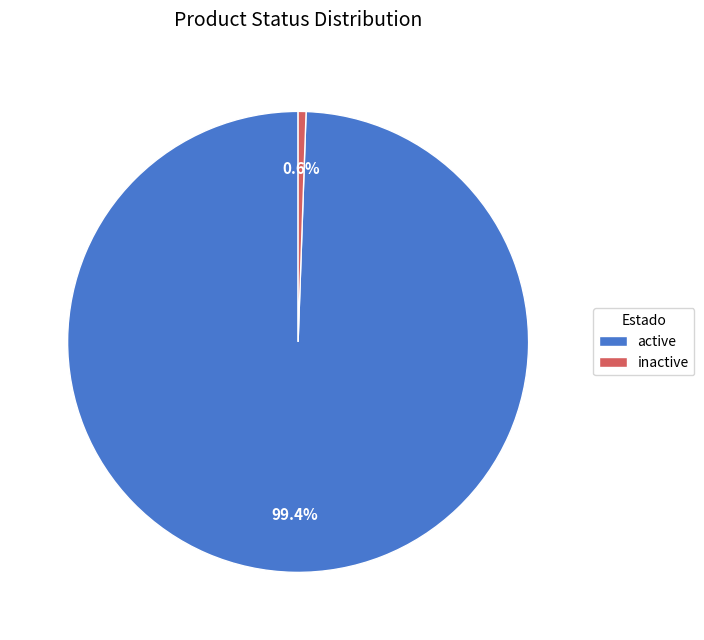

What is the majority slice?

active